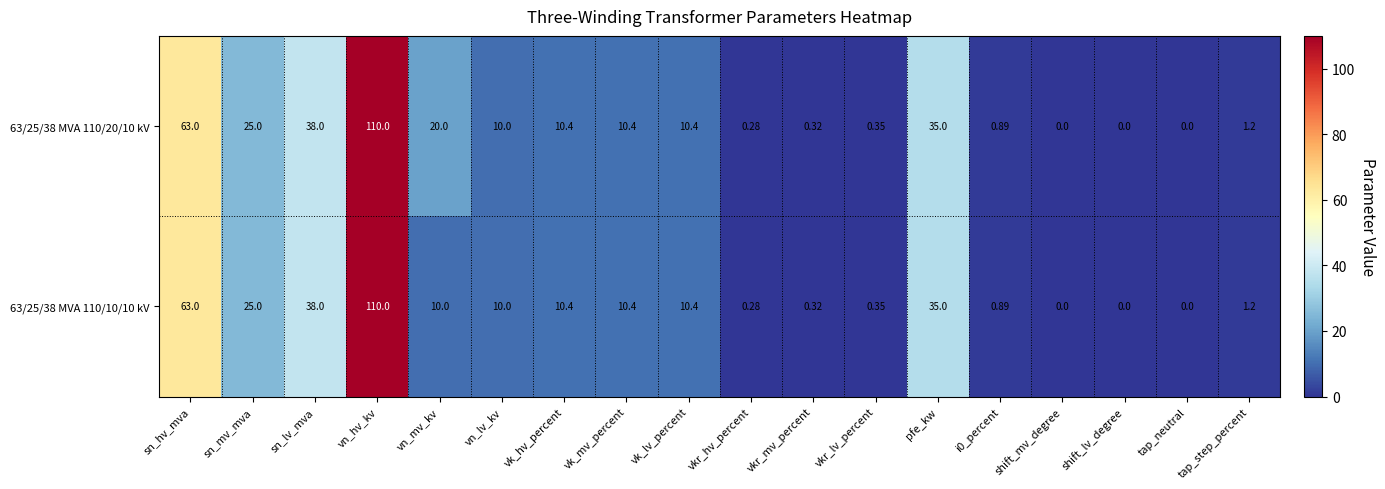

At which label does 63/25/38 MVA 110/10/10 kV first exceed 10?

sn_hv_mva